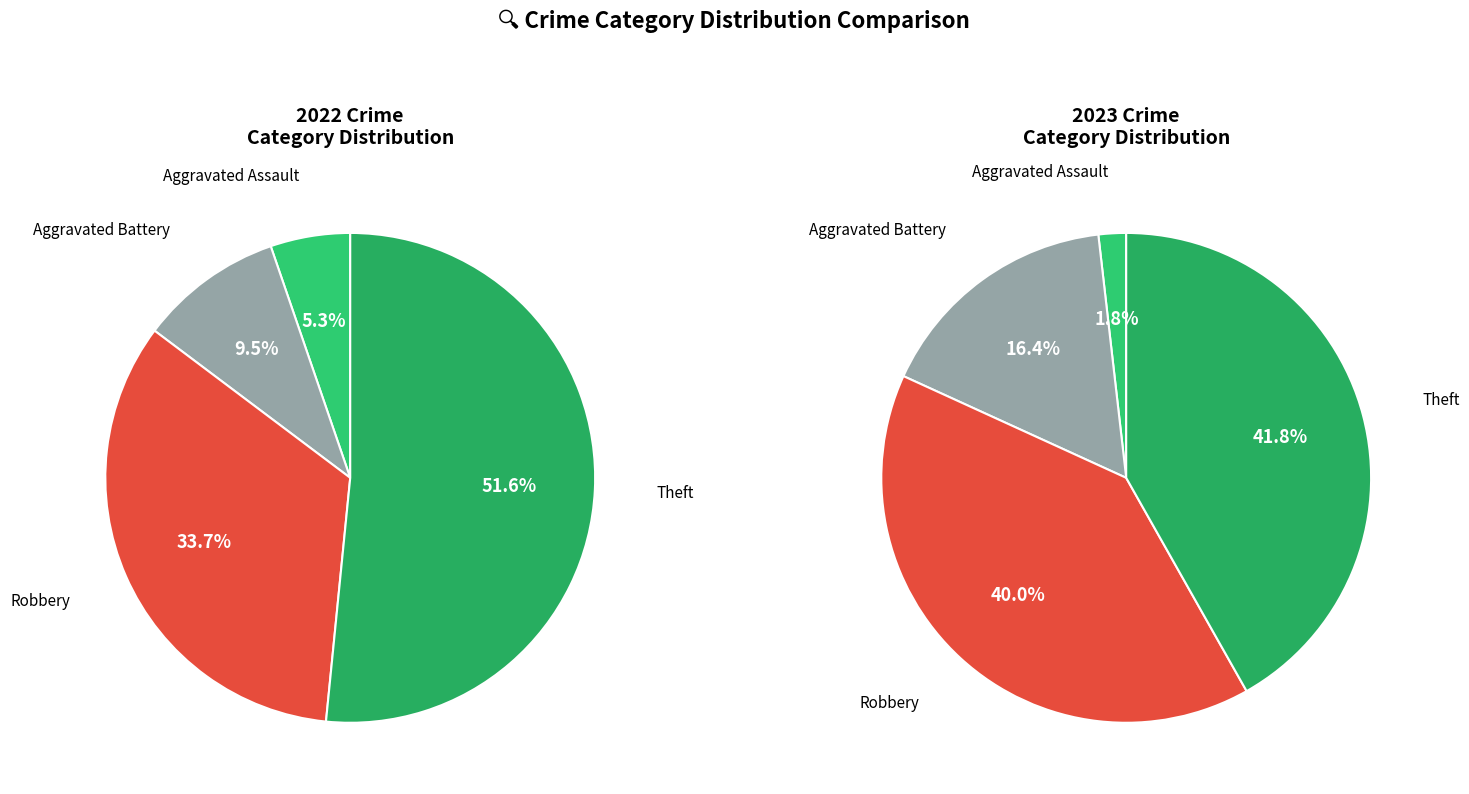

Combined, what portion of the pie is values_2022 and 3?

58.2%